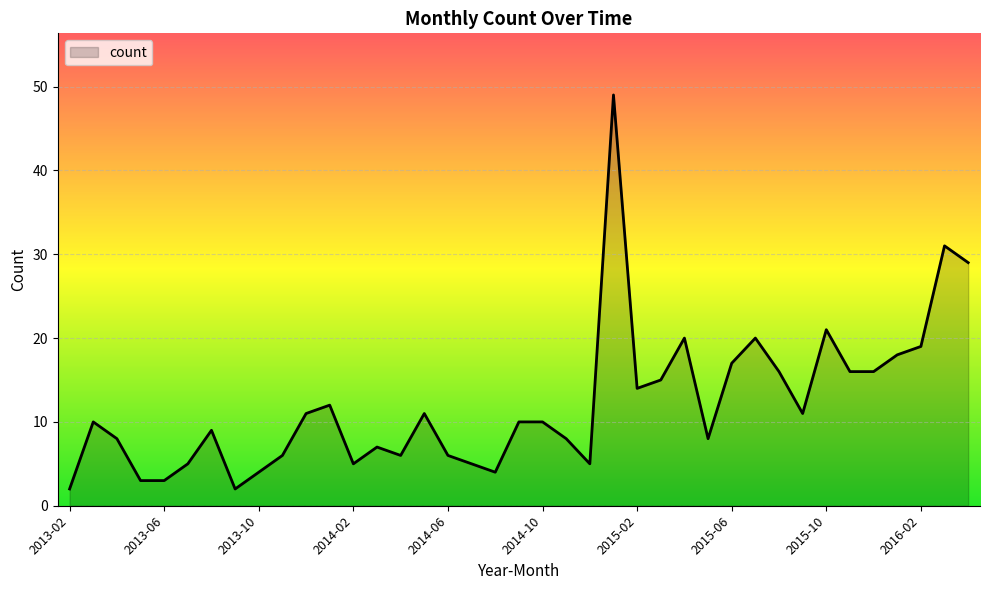

What is the greatest value displayed?

49